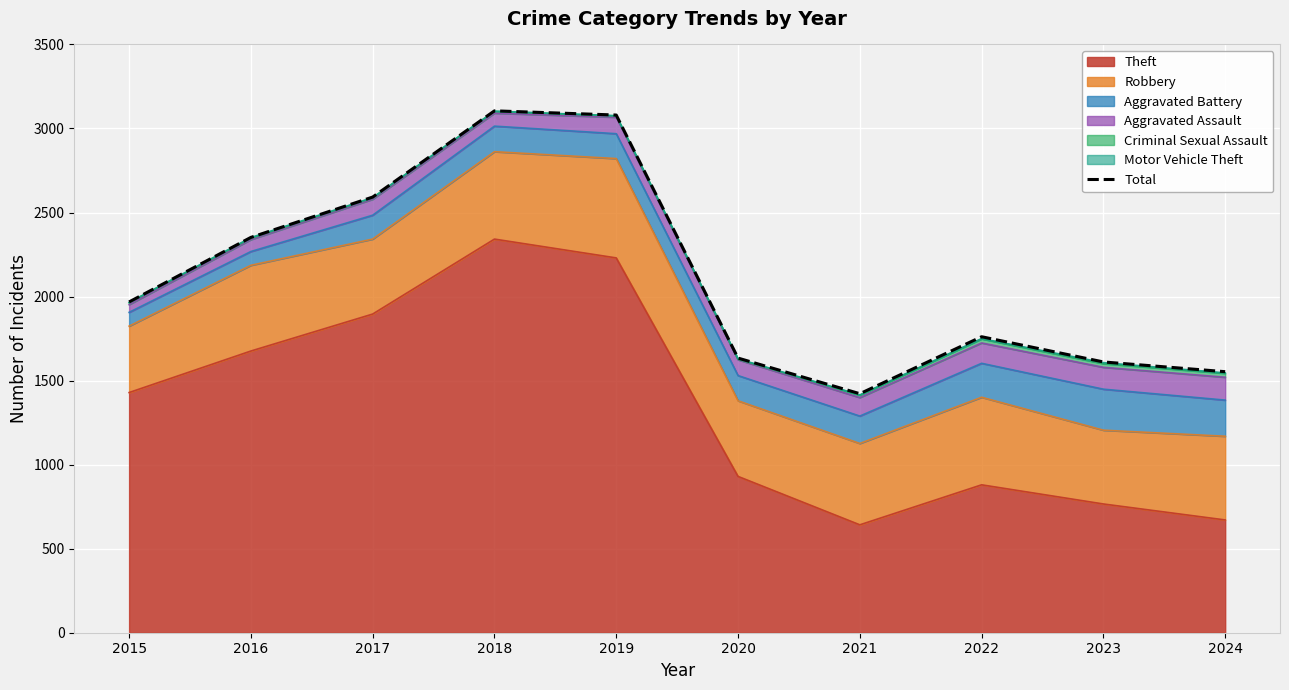

How many lines are shown in the chart?

1